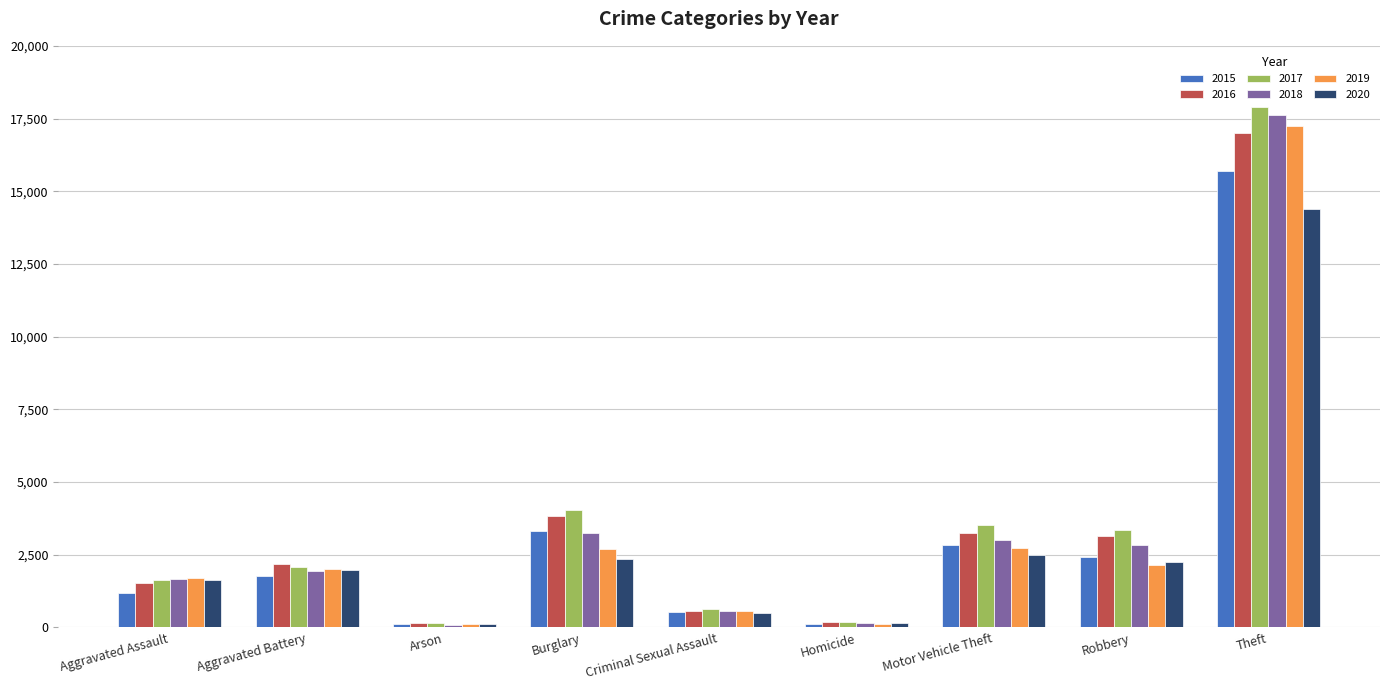

How many distinct data groups are displayed?

6